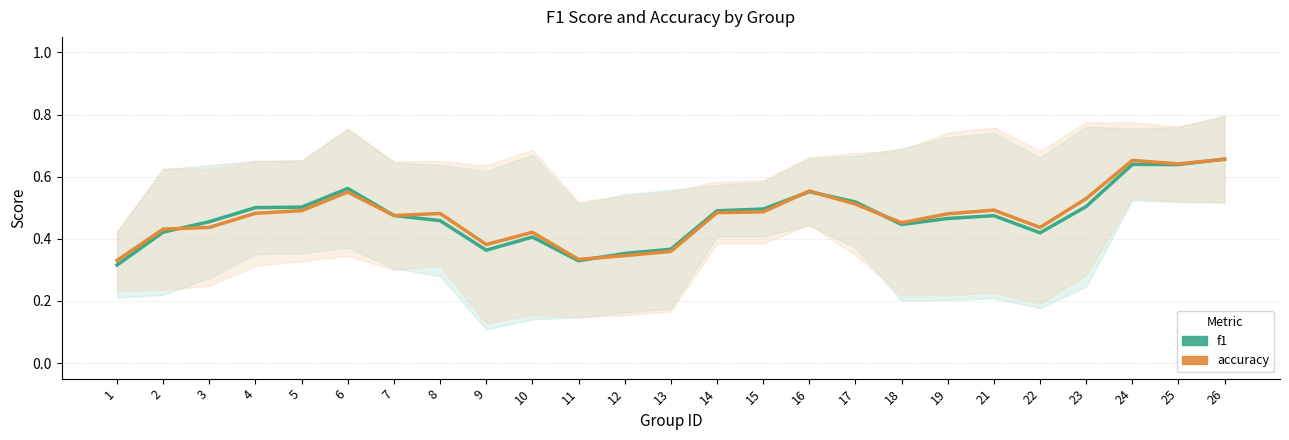

At which category is the sum across all series the highest?

26